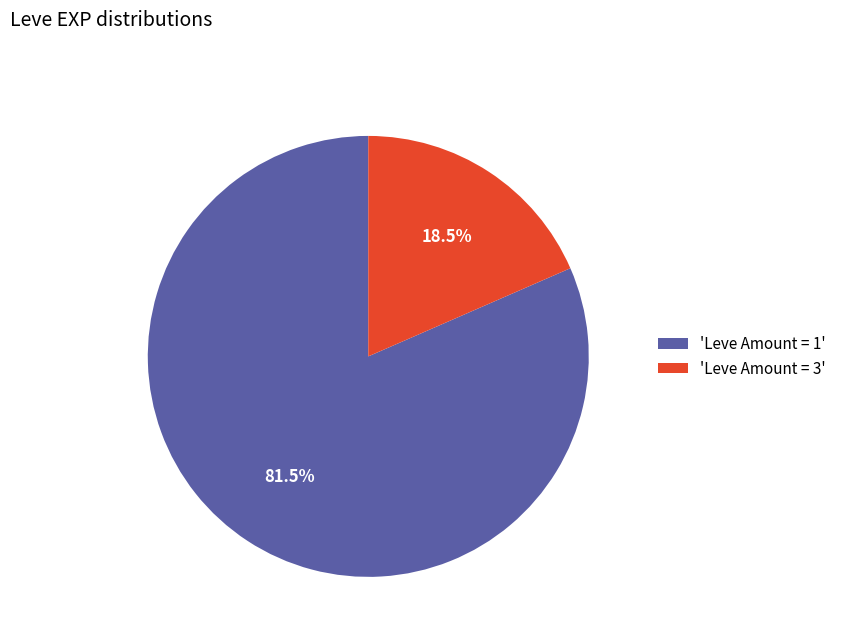

Which slice is the smallest?

'Leve Amount = 3'